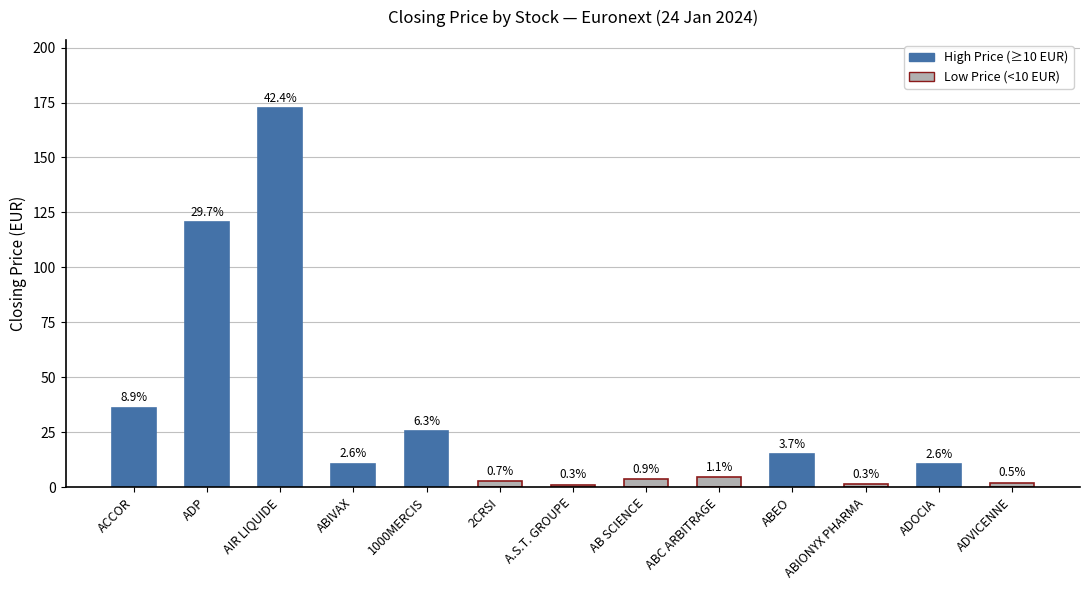

Reading left to right, what are all the values shown in this chart?

ACCOR=36.2	ADP=120.6	AIR LIQUIDE=172.5	ABIVAX=10.7	1000MERCIS=25.4	2CRSI=2.9	A.S.T. GROUPE=1.1	AB SCIENCE=3.6	ABC ARBITRAGE=4.6	ABEO=14.9	ABIONYX PHARMA=1.2	ADOCIA=10.6	ADVICENNE=2.0